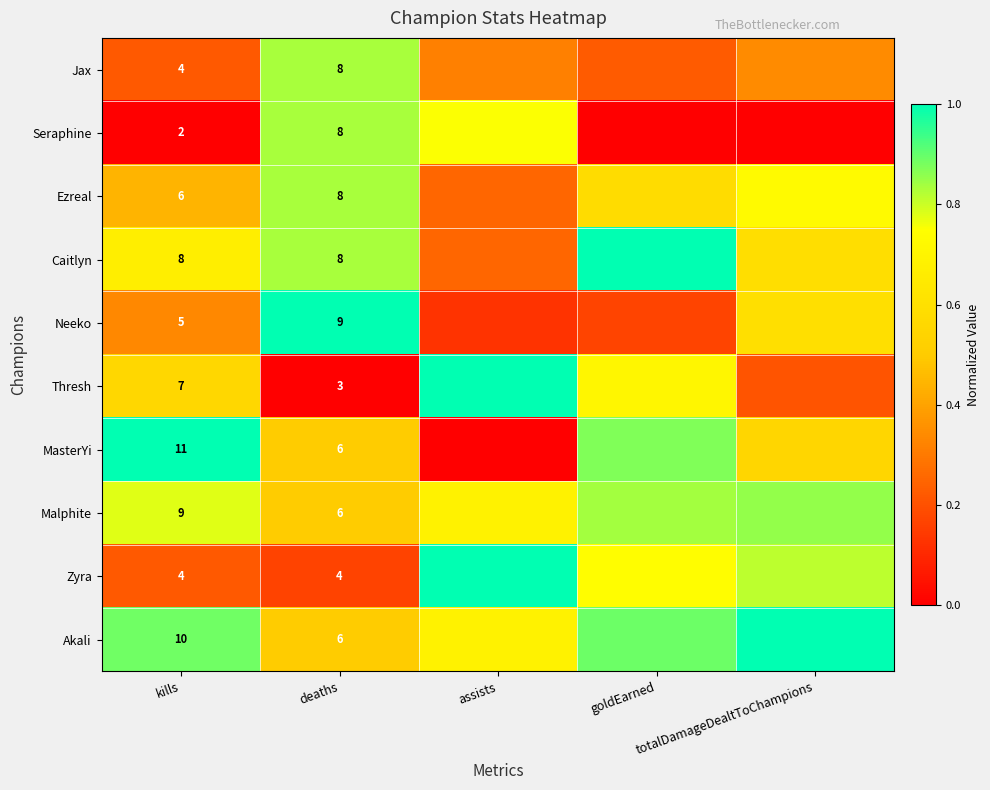

What is the difference between the maximum and minimum values in the Seraphine series?

0.8